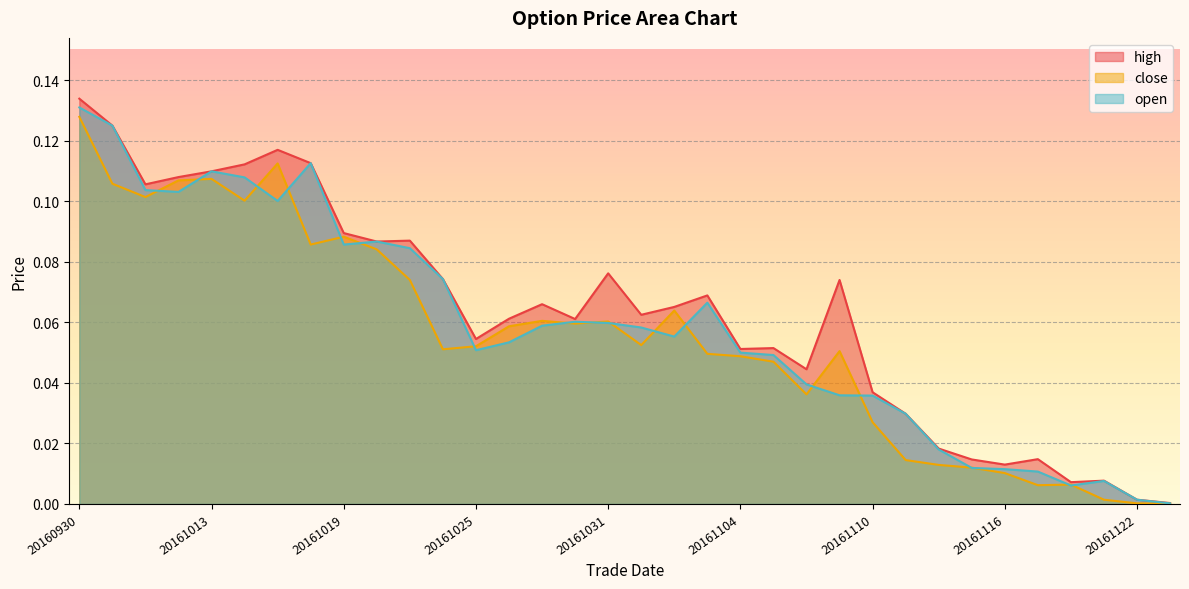

Which category has the lowest value in the close series?

20161123